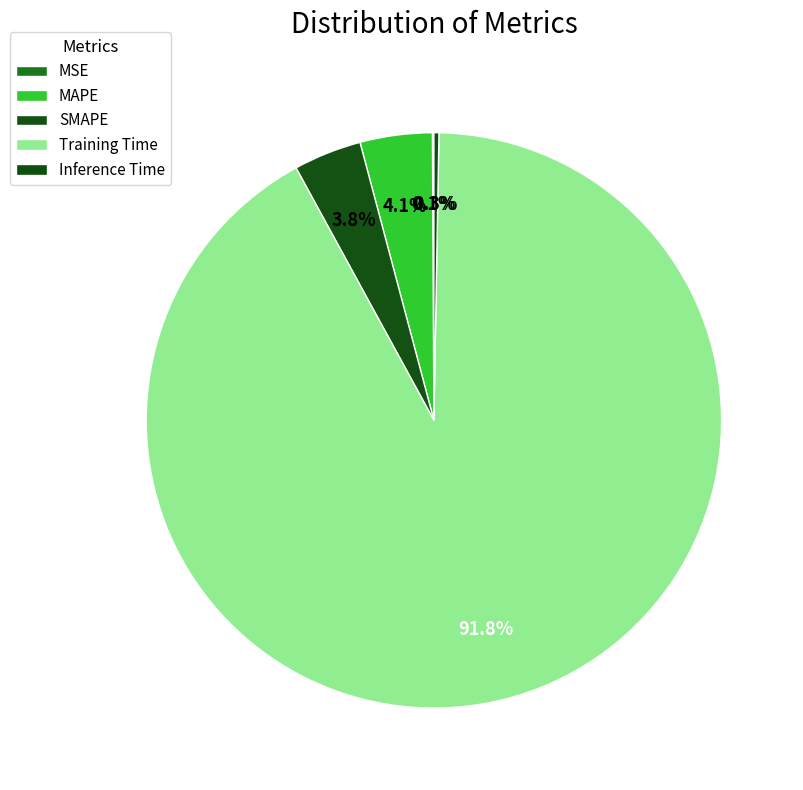

To the nearest percent, what is the difference between the MSE and Training Time slice percentages?

92%